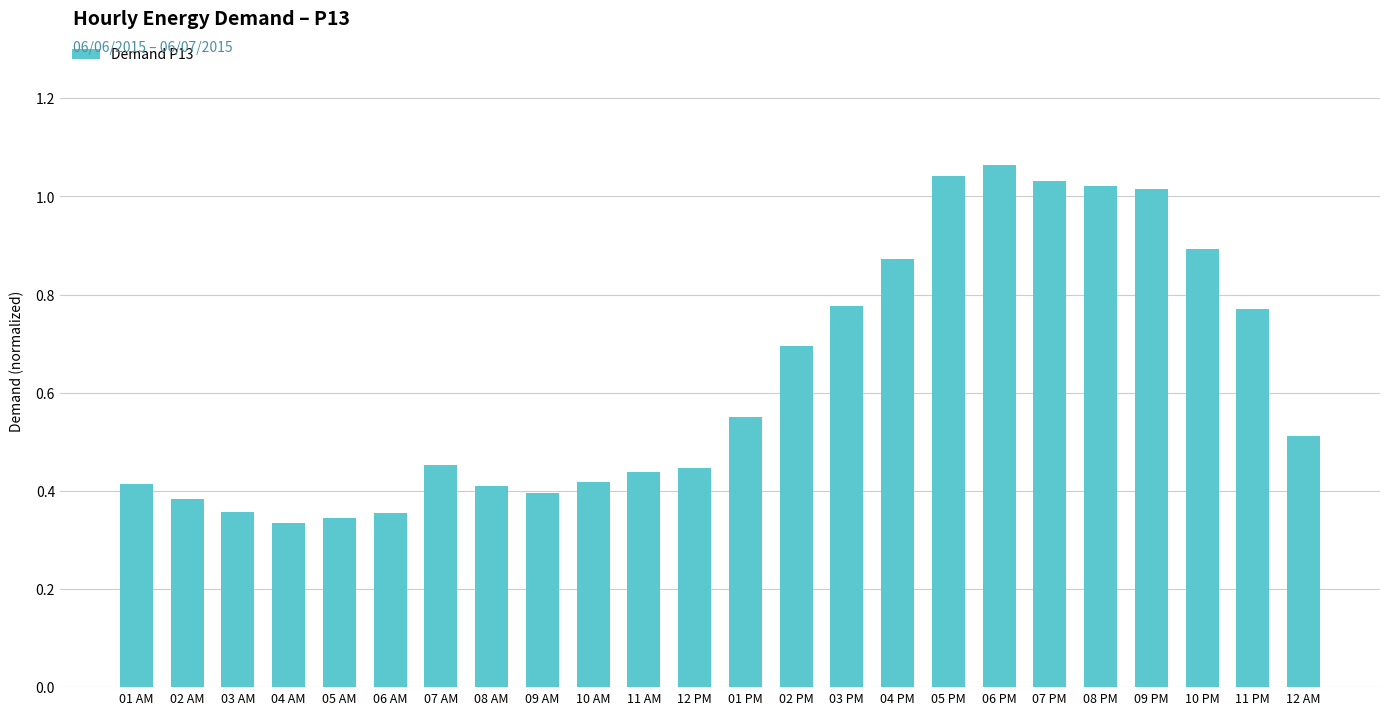

Which has a higher value, 11 AM or 06 PM?

06 PM